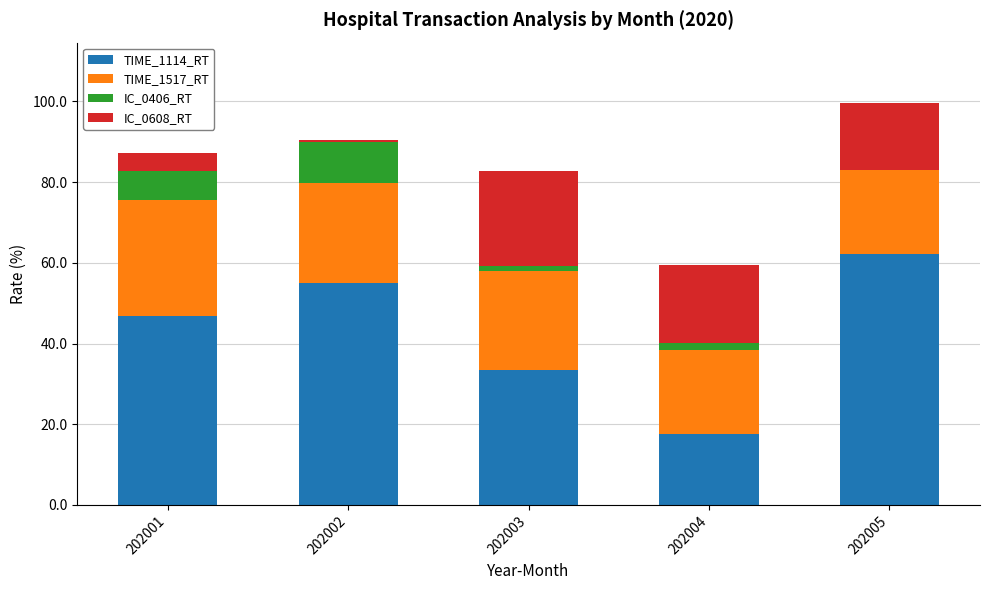

True or false: TIME_1114_RT has a value of 62.3 at 202005.

True